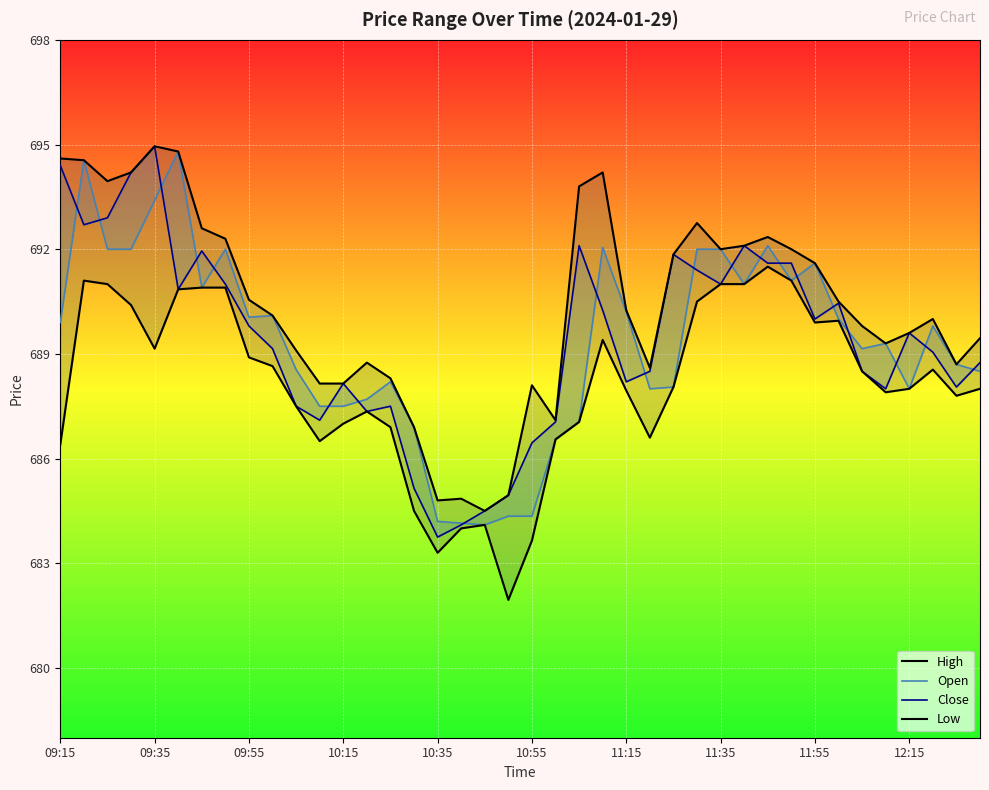

True or false: Close and Low cross at least once.

False